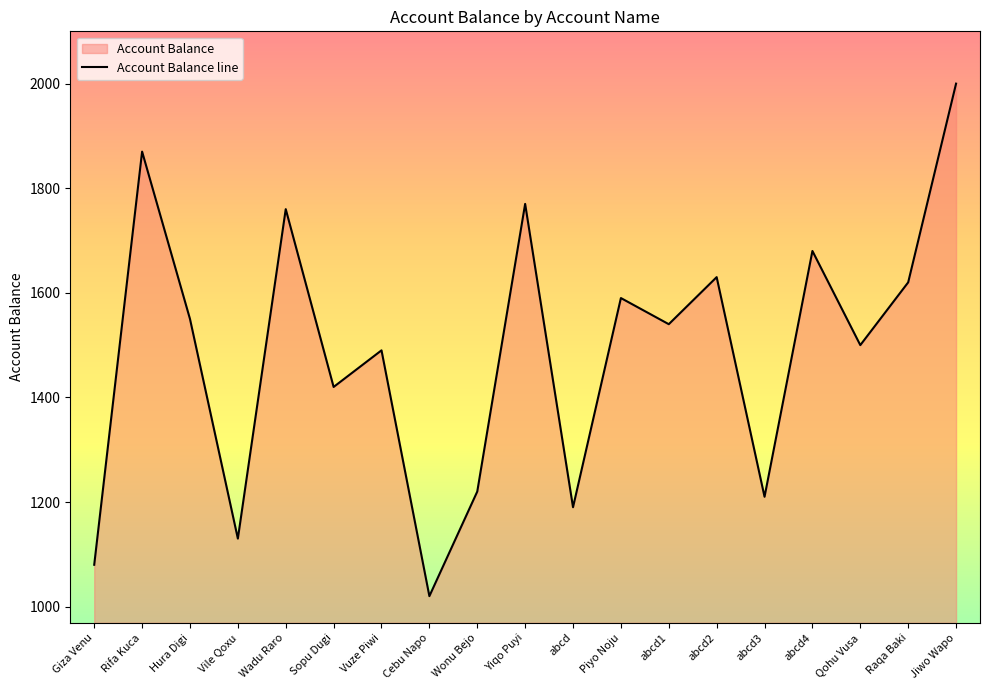

The value at abcd1 is 1540. True or false?

True